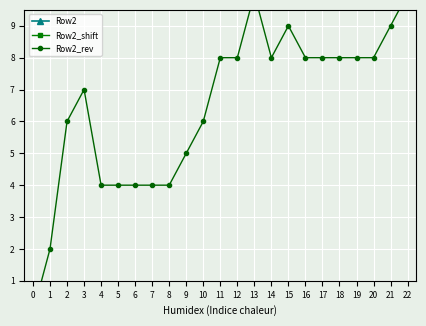

What is the total value across all series at 22?

32